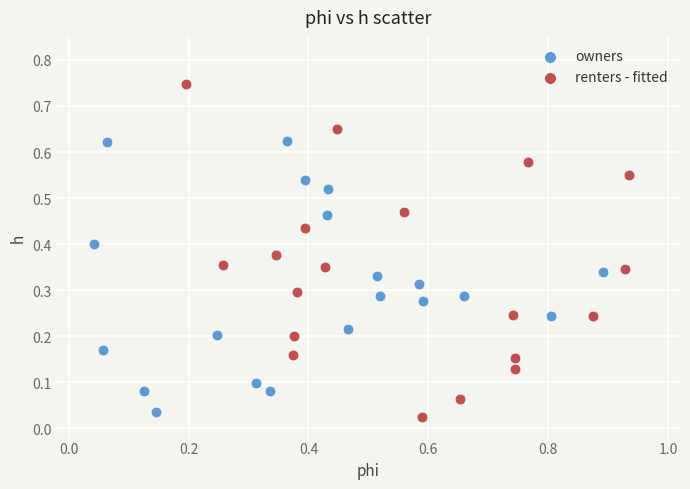

Which series contains the lowest Y value?

renters - fitted